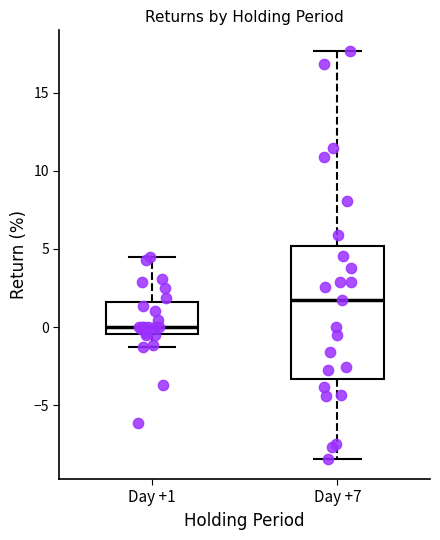

Where does the lower whisker of the box for Day +1 end on the y-axis? The values are not printed on the chart, so give them approximately, as read against the axis.

-1.5